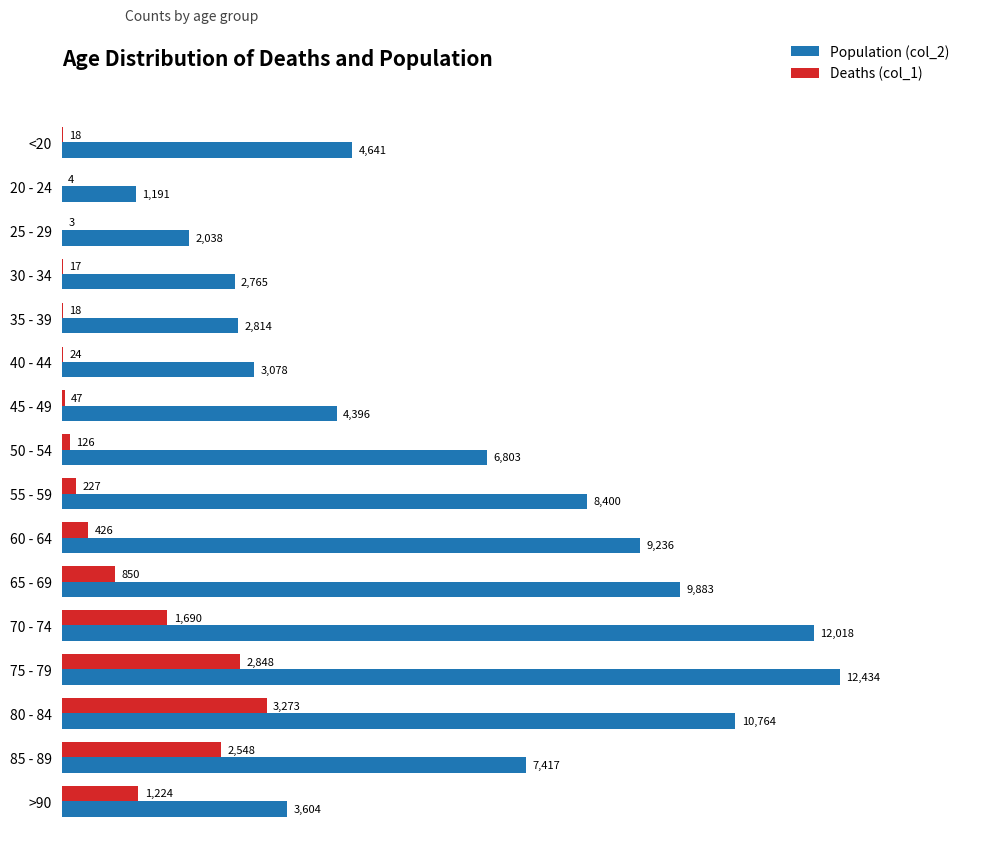

Is the value of Population (col_2) at 40 - 44 greater than the value of Deaths (col_1) at 80 - 84?

No